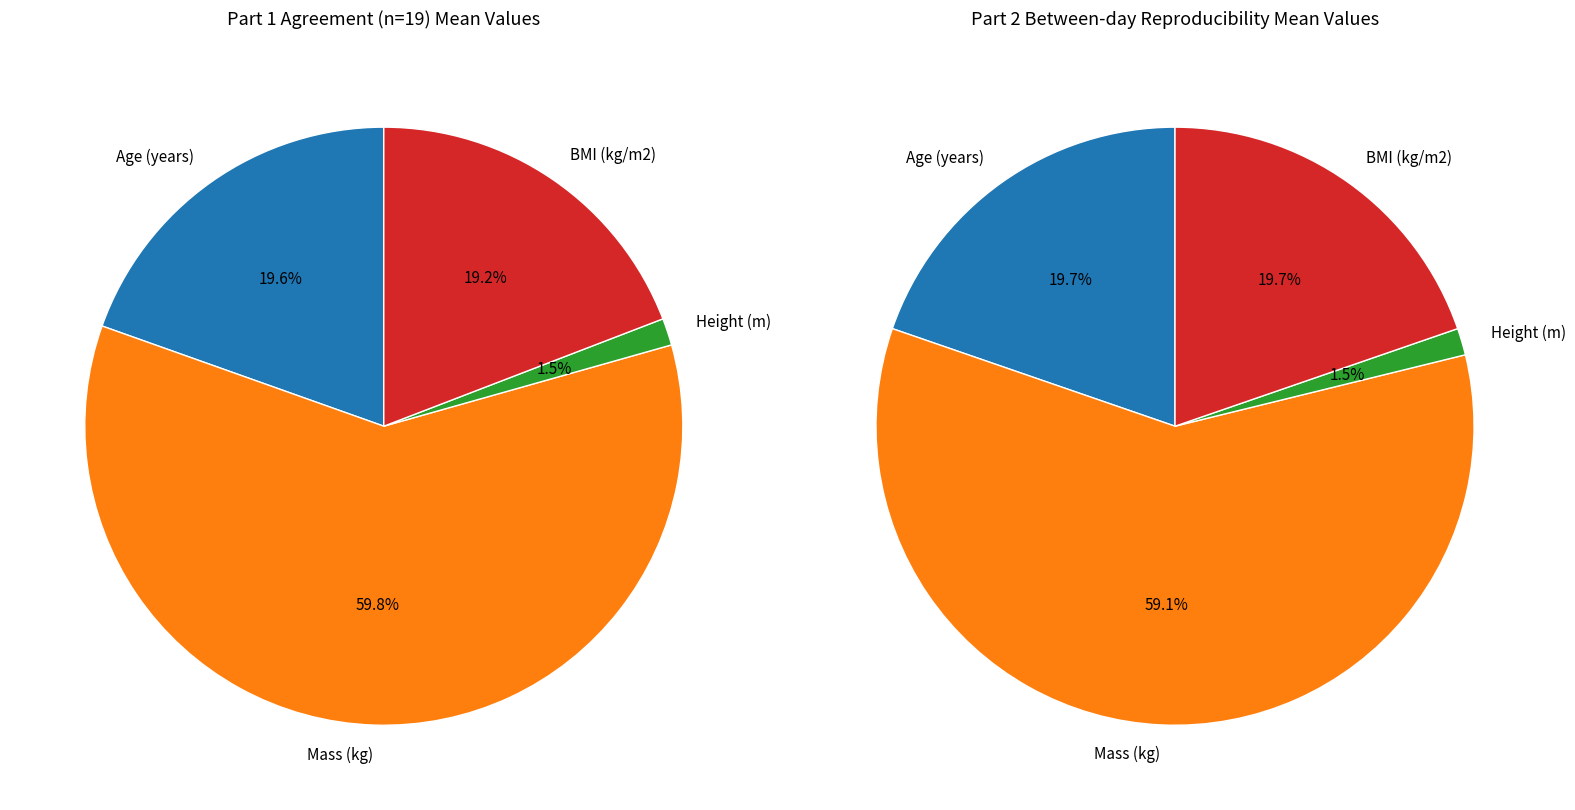

True or false: Mass (kg) accounts for 60% of the total.

True